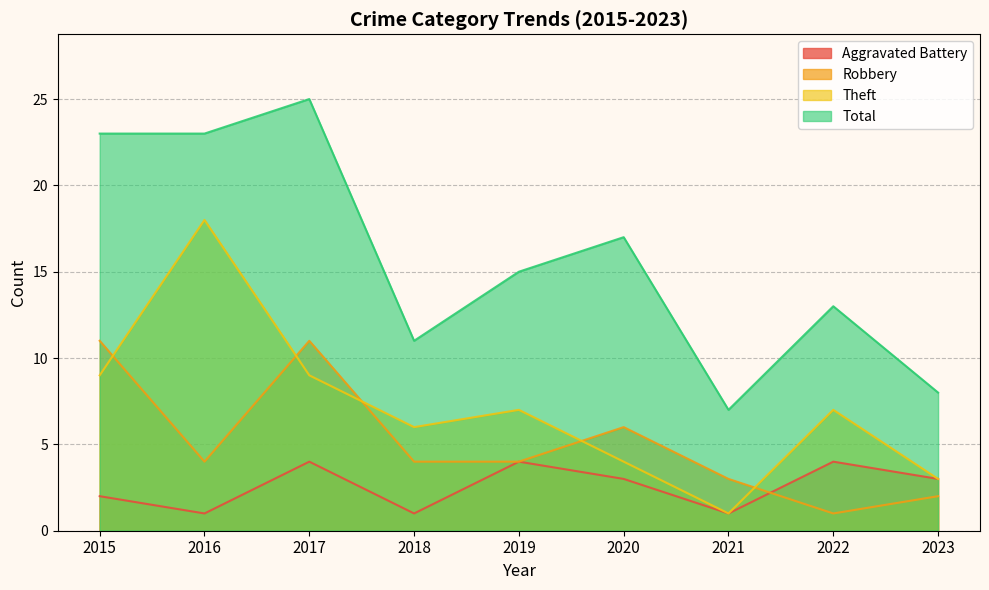

The Robbery series shows 7 at 2019. True or false?

False